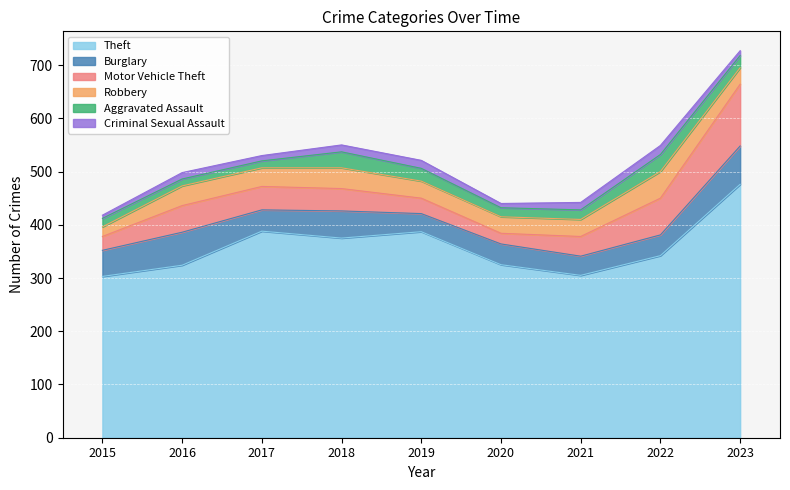

Which category has the lowest value in the Aggravated Assault series?

2016